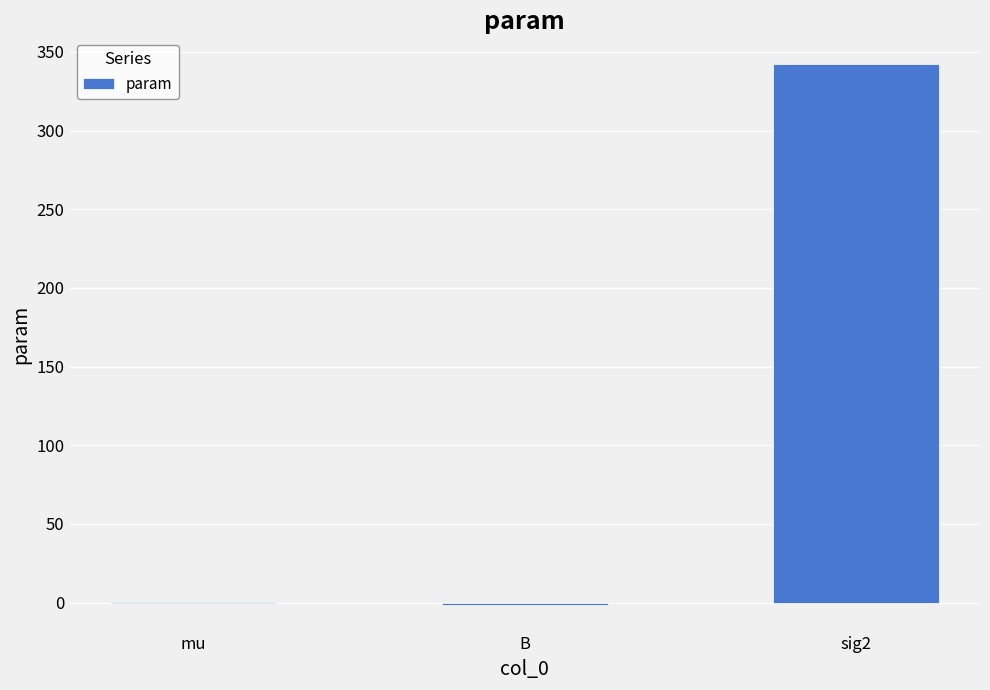

Where is the data nearest to the value 170?

mu